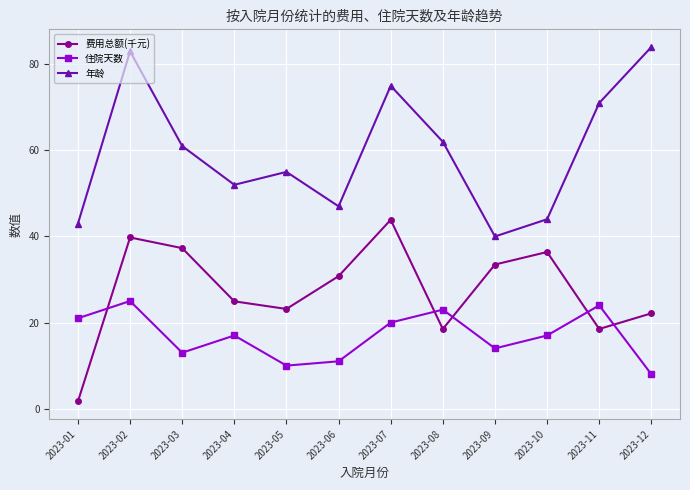

What is the minimum value shown in the chart?

1.7